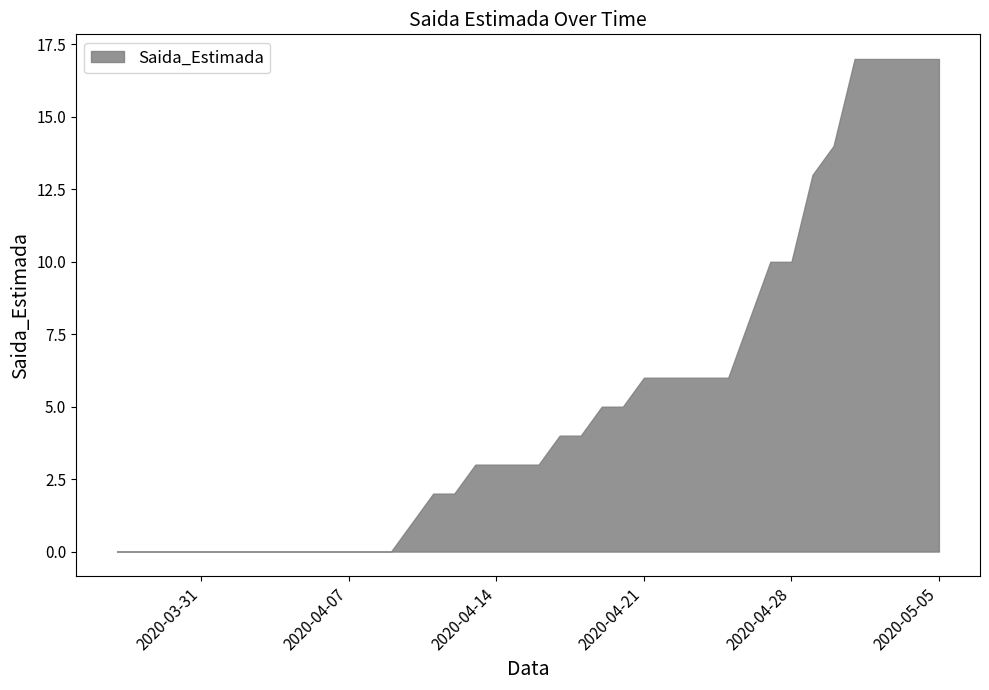

Which category has the lowest value across all series?

2020-03-27